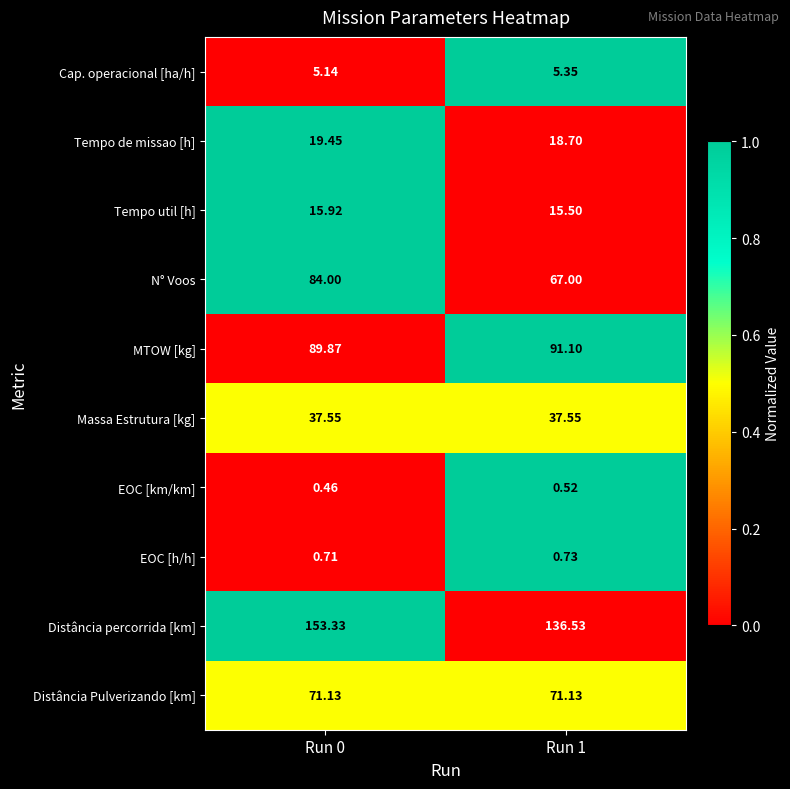

Between Run 0 and Run 1, which series saw the biggest shift?

N° Voos